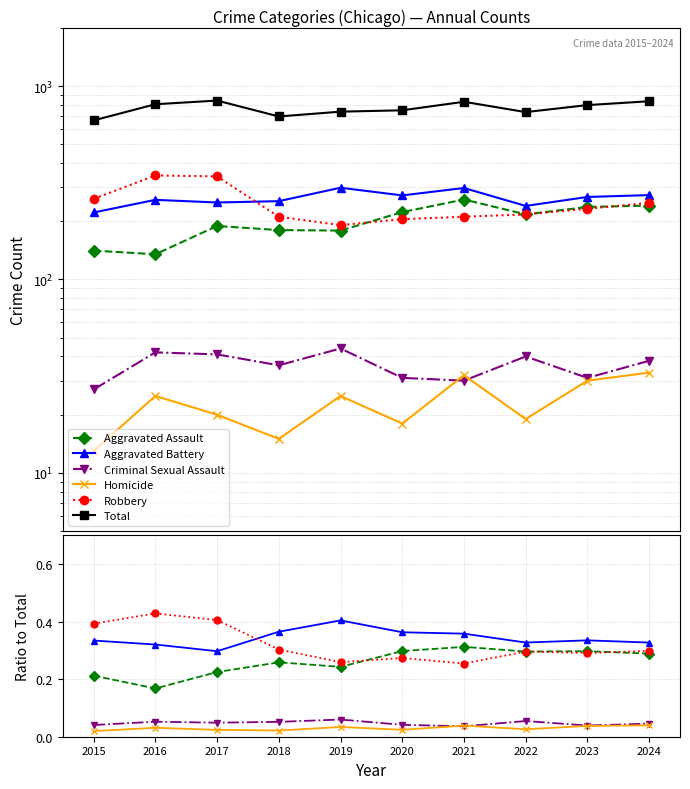

What is the difference between the second highest and minimum values in the Total series?

170.0